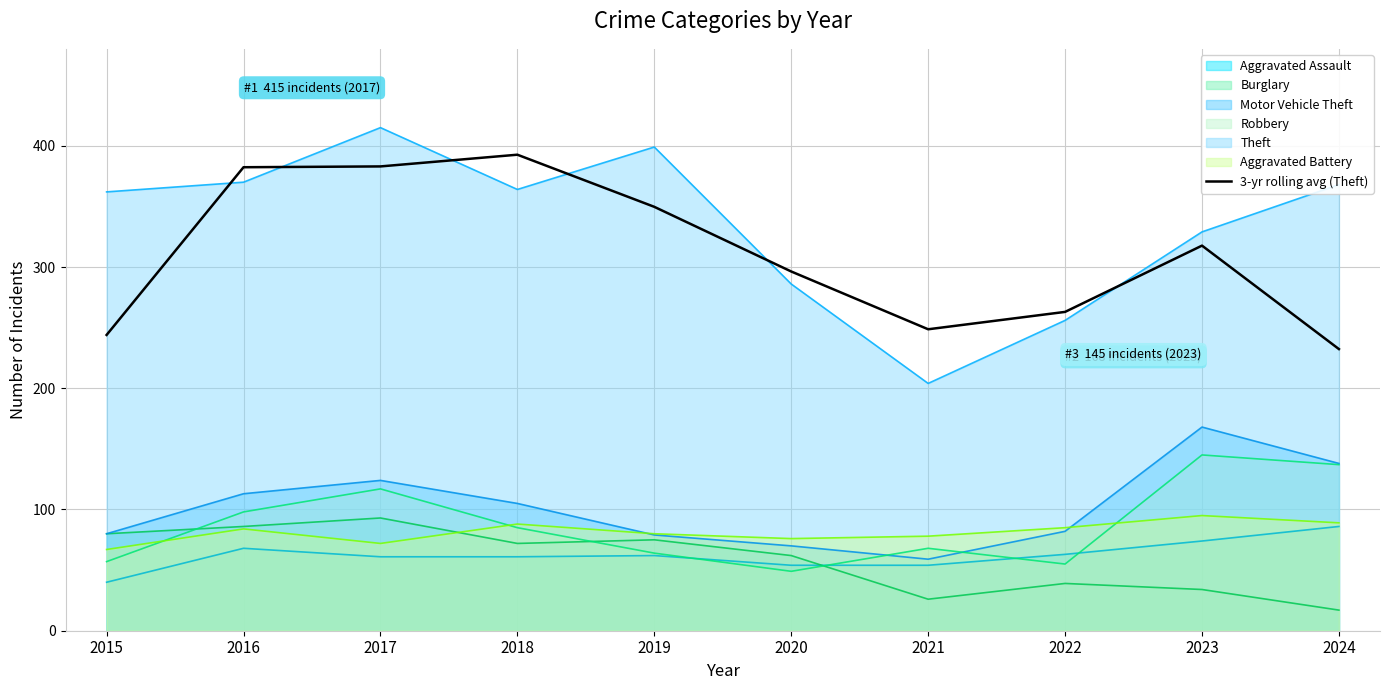

How many data points are less than 317?

5